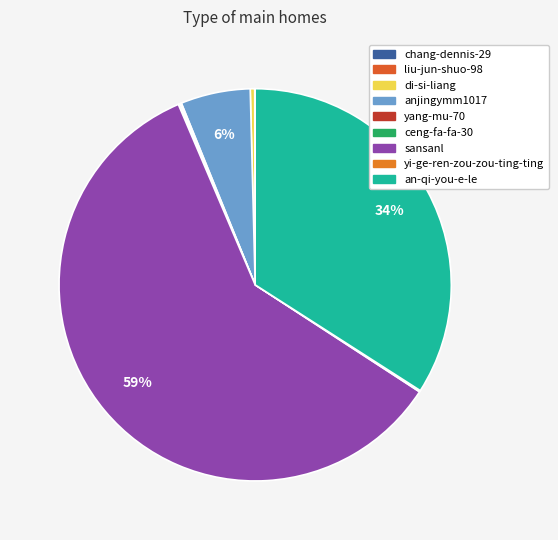

Which slice is the smallest?

liu-jun-shuo-98